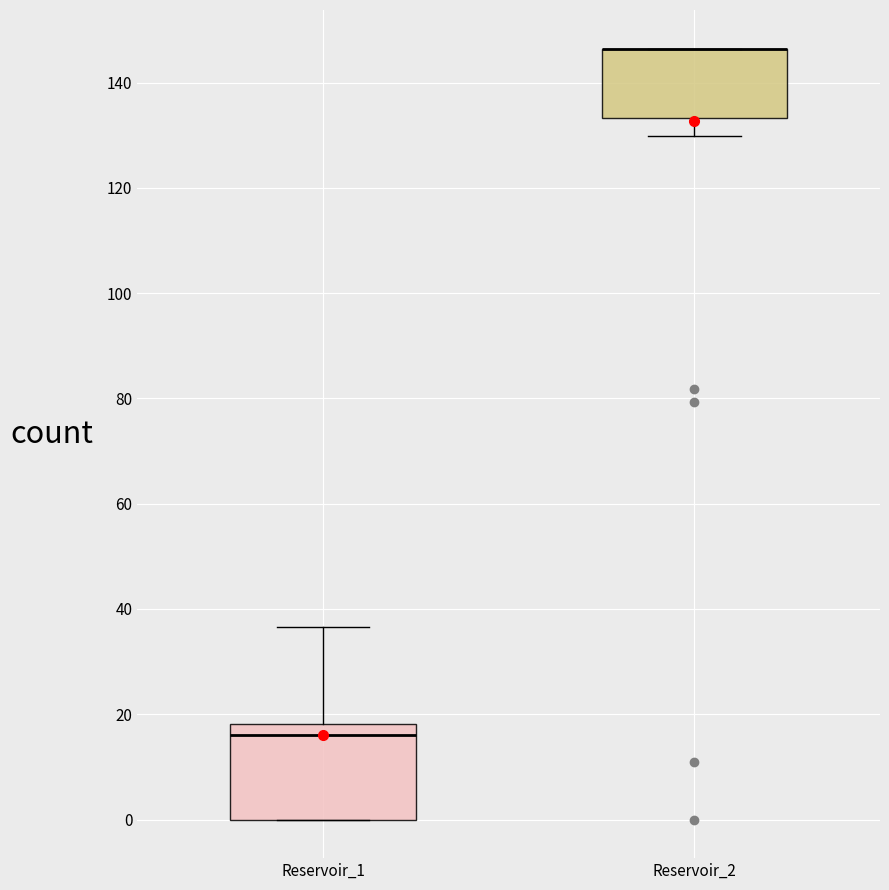

Which box is the tallest, from its lower edge to its upper edge?

Reservoir_1